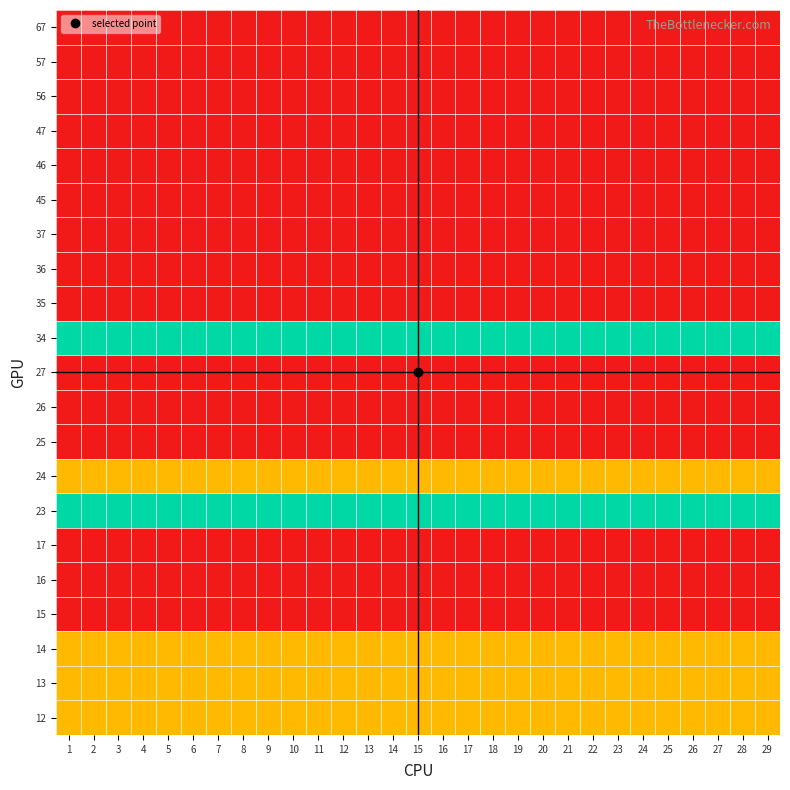

Reading right to left, what are all the values shown in this chart?

12: 29=1	28=1	27=1	26=1	25=1	24=1	23=1	22=1	21=1	20=1	19=1	18=1	17=1	16=1	15=1	14=1	13=1	12=1	11=1	10=1	9=1	8=1	7=1	6=1	5=1	4=1	3=1	2=1	1=1
13: 29=1	28=1	27=1	26=1	25=1	24=1	23=1	22=1	21=1	20=1	19=1	18=1	17=1	16=1	15=1	14=1	13=1	12=1	11=1	10=1	9=1	8=1	7=1	6=1	5=1	4=1	3=1	2=1	1=1
14: 29=1	28=1	27=1	26=1	25=1	24=1	23=1	22=1	21=1	20=1	19=1	18=1	17=1	16=1	15=1	14=1	13=1	12=1	11=1	10=1	9=1	8=1	7=1	6=1	5=1	4=1	3=1	2=1	1=1
15: 29=0	28=0	27=0	26=0	25=0	24=0	23=0	22=0	21=0	20=0	19=0	18=0	17=0	16=0	15=0	14=0	13=0	12=0	11=0	10=0	9=0	8=0	7=0	6=0	5=0	4=0	3=0	2=0	1=0
16: 29=0	28=0	27=0	26=0	25=0	24=0	23=0	22=0	21=0	20=0	19=0	18=0	17=0	16=0	15=0	14=0	13=0	12=0	11=0	10=0	9=0	8=0	7=0	6=0	5=0	4=0	3=0	2=0	1=0
17: 29=0	28=0	27=0	26=0	25=0	24=0	23=0	22=0	21=0	20=0	19=0	18=0	17=0	16=0	15=0	14=0	13=0	12=0	11=0	10=0	9=0	8=0	7=0	6=0	5=0	4=0	3=0	2=0	1=0
23: 29=2	28=2	27=2	26=2	25=2	24=2	23=2	22=2	21=2	20=2	19=2	18=2	17=2	16=2	15=2	14=2	13=2	12=2	11=2	10=2	9=2	8=2	7=2	6=2	5=2	4=2	3=2	2=2	1=2
24: 29=1	28=1	27=1	26=1	25=1	24=1	23=1	22=1	21=1	20=1	19=1	18=1	17=1	16=1	15=1	14=1	13=1	12=1	11=1	10=1	9=1	8=1	7=1	6=1	5=1	4=1	3=1	2=1	1=1
25: 29=0	28=0	27=0	26=0	25=0	24=0	23=0	22=0	21=0	20=0	19=0	18=0	17=0	16=0	15=0	14=0	13=0	12=0	11=0	10=0	9=0	8=0	7=0	6=0	5=0	4=0	3=0	2=0	1=0
26: 29=0	28=0	27=0	26=0	25=0	24=0	23=0	22=0	21=0	20=0	19=0	18=0	17=0	16=0	15=0	14=0	13=0	12=0	11=0	10=0	9=0	8=0	7=0	6=0	5=0	4=0	3=0	2=0	1=0
27: 29=0	28=0	27=0	26=0	25=0	24=0	23=0	22=0	21=0	20=0	19=0	18=0	17=0	16=0	15=0	14=0	13=0	12=0	11=0	10=0	9=0	8=0	7=0	6=0	5=0	4=0	3=0	2=0	1=0
34: 29=2	28=2	27=2	26=2	25=2	24=2	23=2	22=2	21=2	20=2	19=2	18=2	17=2	16=2	15=2	14=2	13=2	12=2	11=2	10=2	9=2	8=2	7=2	6=2	5=2	4=2	3=2	2=2	1=2
35: 29=0	28=0	27=0	26=0	25=0	24=0	23=0	22=0	21=0	20=0	19=0	18=0	17=0	16=0	15=0	14=0	13=0	12=0	11=0	10=0	9=0	8=0	7=0	6=0	5=0	4=0	3=0	2=0	1=0
36: 29=0	28=0	27=0	26=0	25=0	24=0	23=0	22=0	21=0	20=0	19=0	18=0	17=0	16=0	15=0	14=0	13=0	12=0	11=0	10=0	9=0	8=0	7=0	6=0	5=0	4=0	3=0	2=0	1=0
37: 29=0	28=0	27=0	26=0	25=0	24=0	23=0	22=0	21=0	20=0	19=0	18=0	17=0	16=0	15=0	14=0	13=0	12=0	11=0	10=0	9=0	8=0	7=0	6=0	5=0	4=0	3=0	2=0	1=0
45: 29=0	28=0	27=0	26=0	25=0	24=0	23=0	22=0	21=0	20=0	19=0	18=0	17=0	16=0	15=0	14=0	13=0	12=0	11=0	10=0	9=0	8=0	7=0	6=0	5=0	4=0	3=0	2=0	1=0
46: 29=0	28=0	27=0	26=0	25=0	24=0	23=0	22=0	21=0	20=0	19=0	18=0	17=0	16=0	15=0	14=0	13=0	12=0	11=0	10=0	9=0	8=0	7=0	6=0	5=0	4=0	3=0	2=0	1=0
47: 29=0	28=0	27=0	26=0	25=0	24=0	23=0	22=0	21=0	20=0	19=0	18=0	17=0	16=0	15=0	14=0	13=0	12=0	11=0	10=0	9=0	8=0	7=0	6=0	5=0	4=0	3=0	2=0	1=0
56: 29=0	28=0	27=0	26=0	25=0	24=0	23=0	22=0	21=0	20=0	19=0	18=0	17=0	16=0	15=0	14=0	13=0	12=0	11=0	10=0	9=0	8=0	7=0	6=0	5=0	4=0	3=0	2=0	1=0
57: 29=0	28=0	27=0	26=0	25=0	24=0	23=0	22=0	21=0	20=0	19=0	18=0	17=0	16=0	15=0	14=0	13=0	12=0	11=0	10=0	9=0	8=0	7=0	6=0	5=0	4=0	3=0	2=0	1=0
67: 29=0	28=0	27=0	26=0	25=0	24=0	23=0	22=0	21=0	20=0	19=0	18=0	17=0	16=0	15=0	14=0	13=0	12=0	11=0	10=0	9=0	8=0	7=0	6=0	5=0	4=0	3=0	2=0	1=0